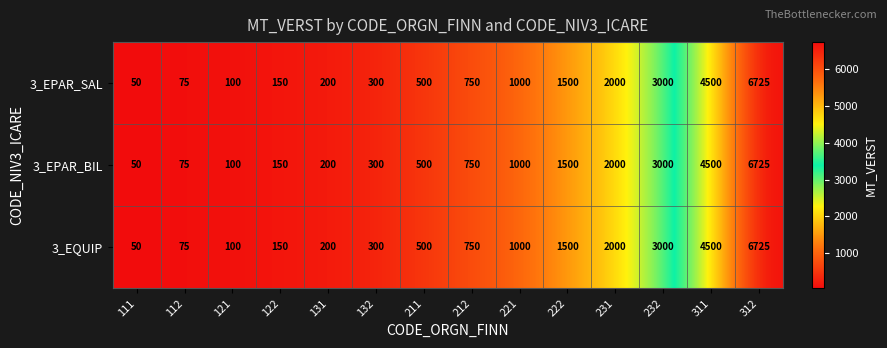

The value of 3_EPAR_SAL at 311 is 4500. True or false?

True